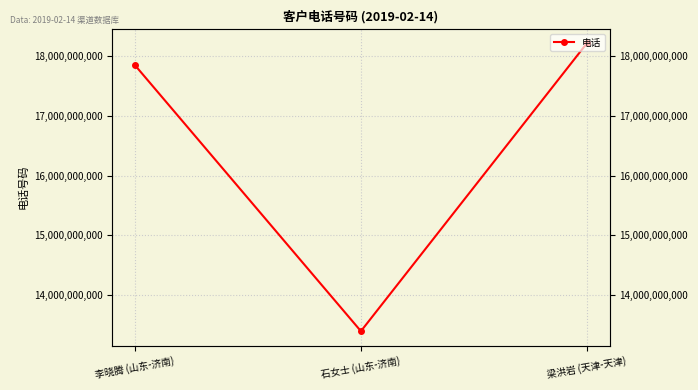

True or false: the data shows 27242353116 at 李晓腾 (山东-济南).

False